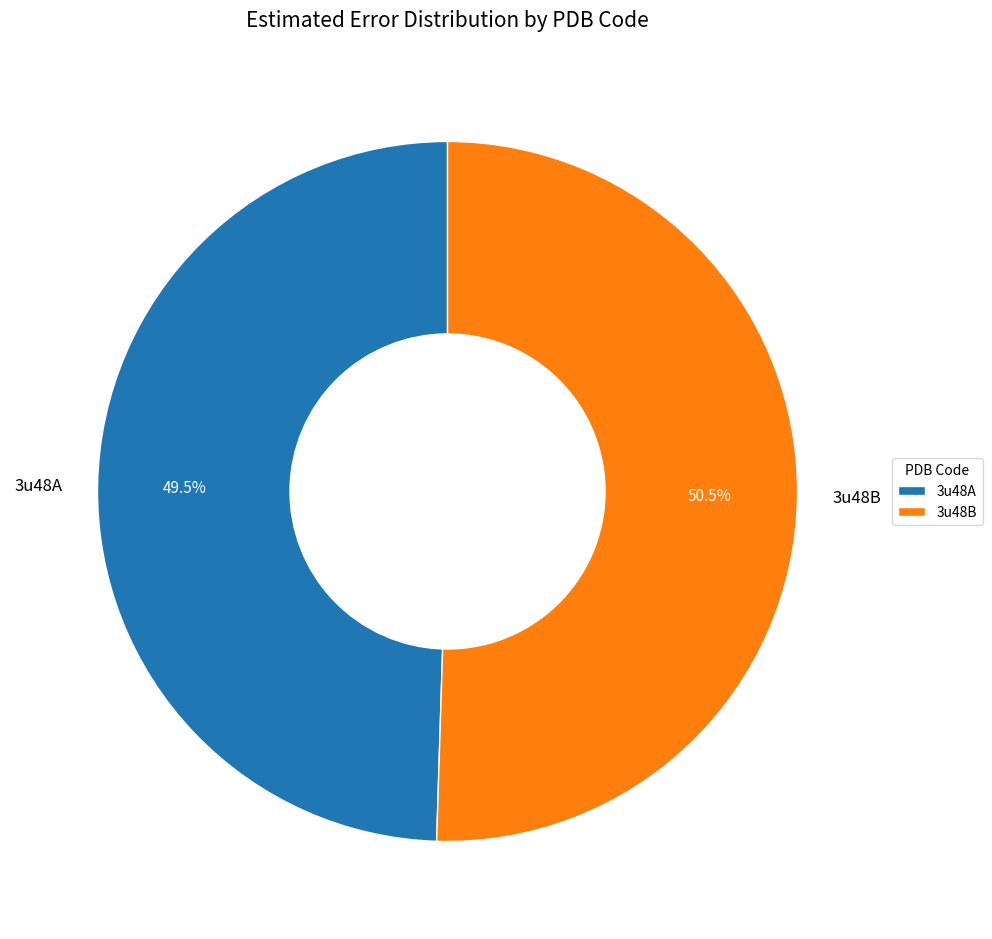

Which category has the biggest portion of the pie?

3u48B